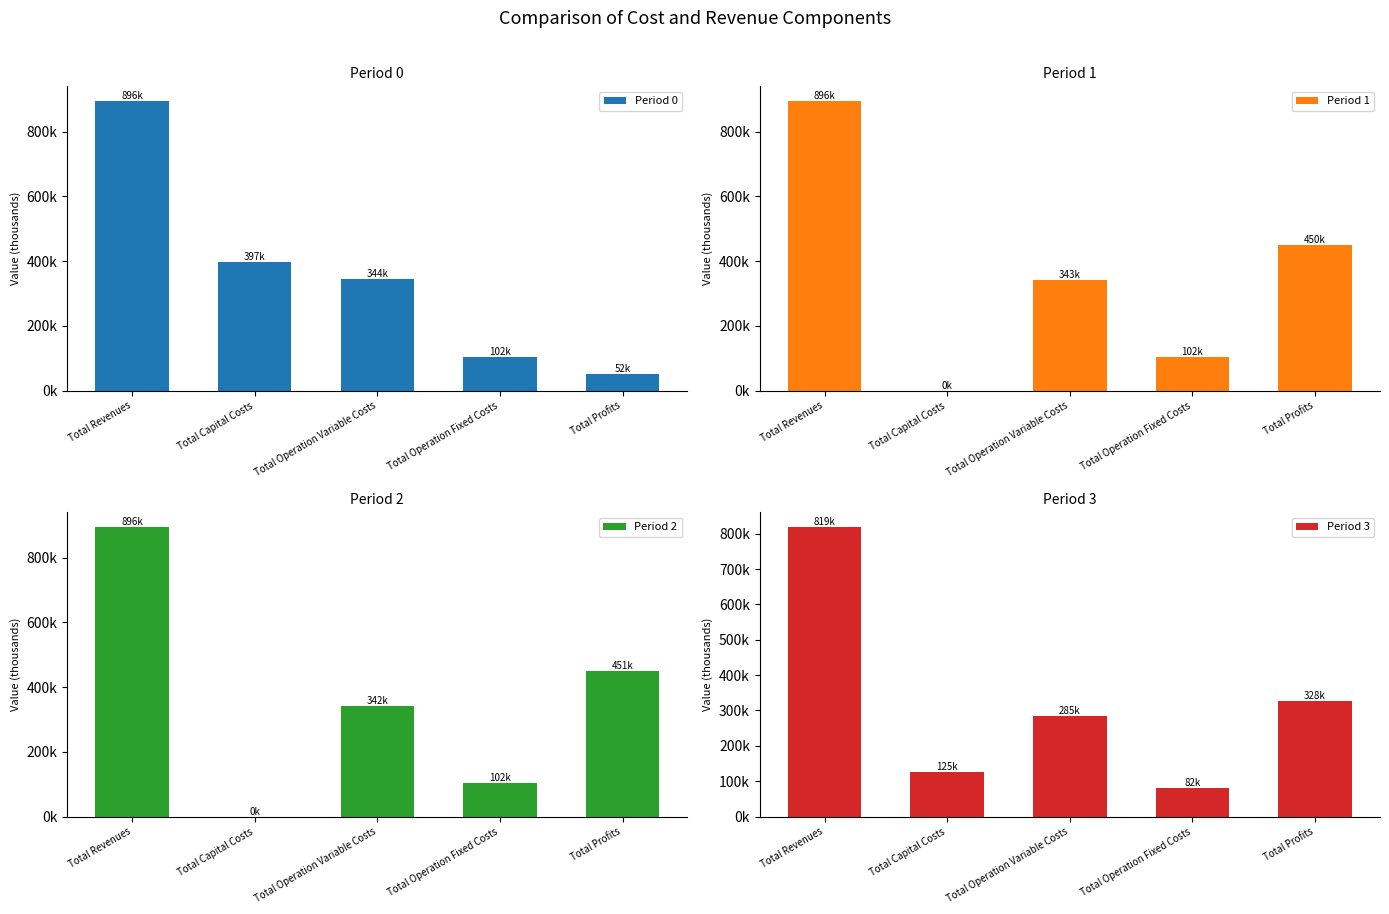

How many groups of bars are there?

5